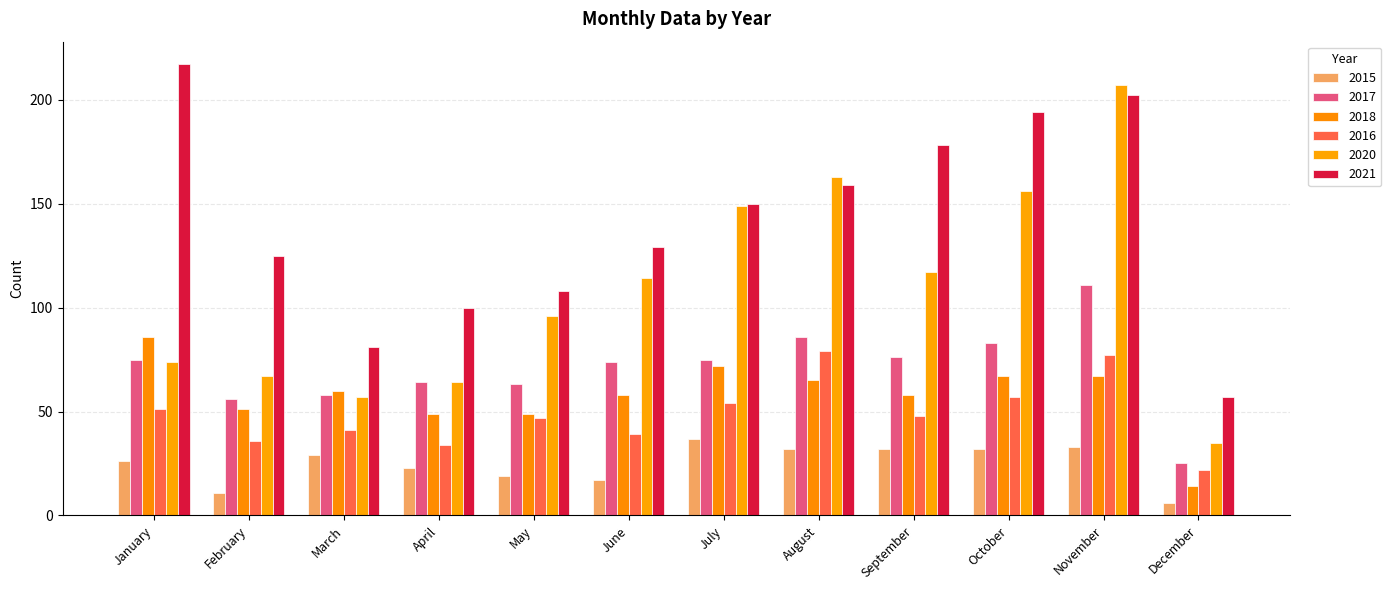

How many categories are shown in the chart?

12